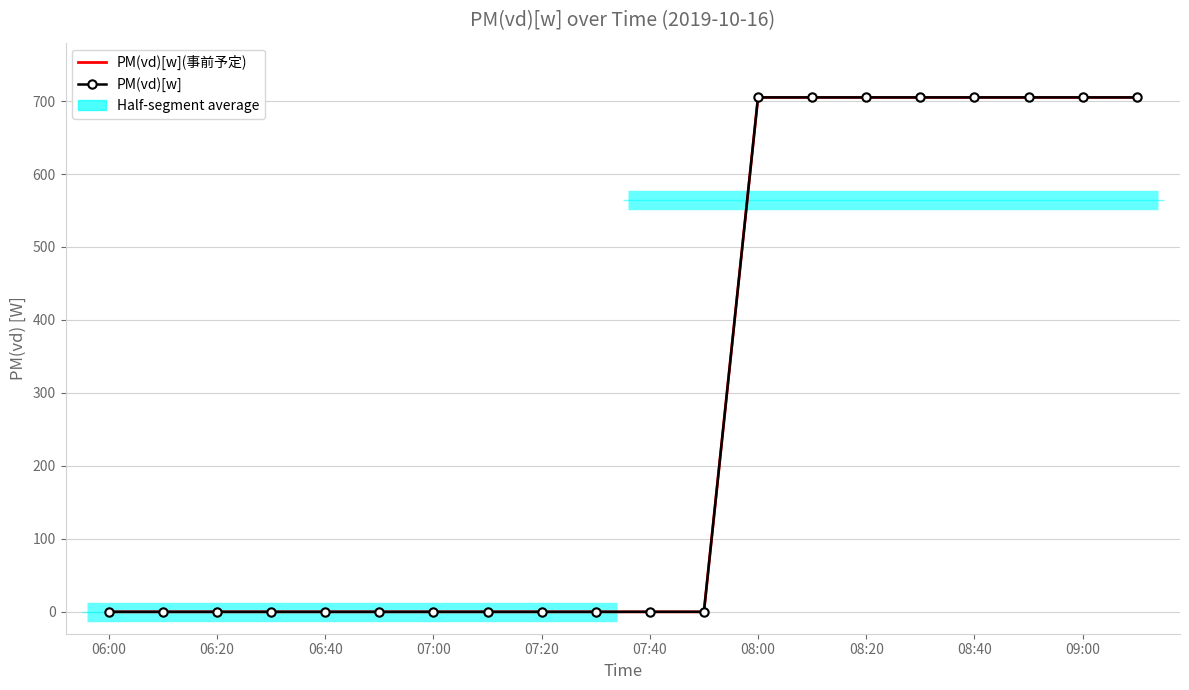

What is the average value of the PM(vd)[w] series?

282.0